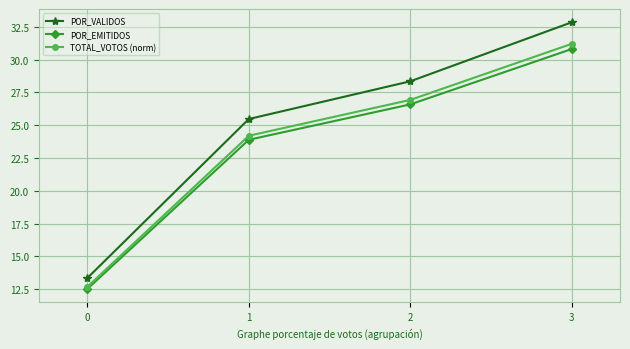

What is the sum of all POR_VALIDOS values?

100.0